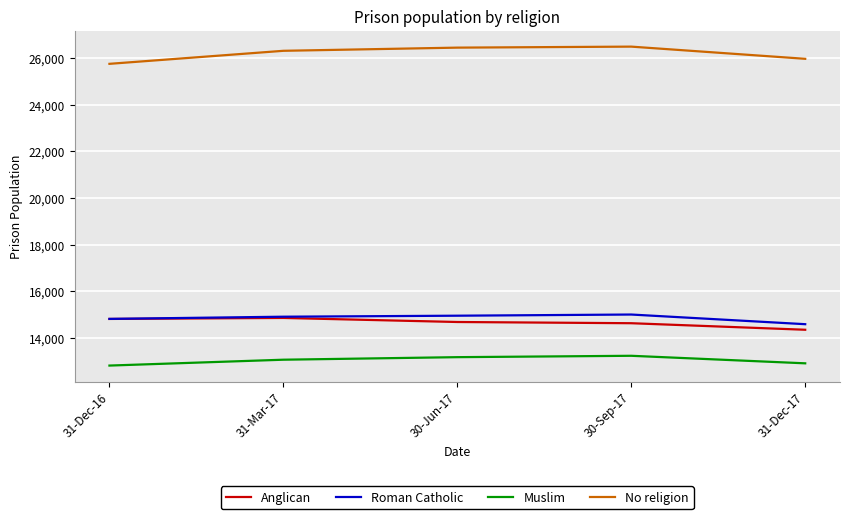

Is it true that No religion equals 26307 at 31-Mar-17?

True